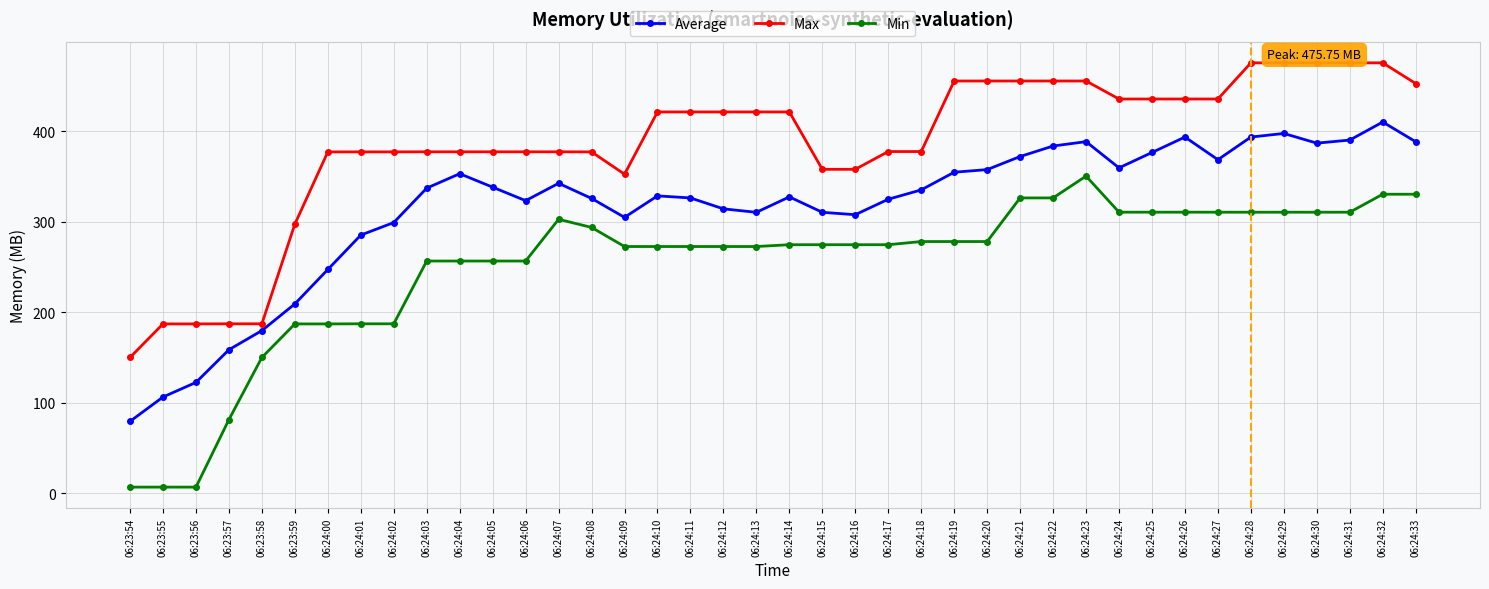

What is the spread (max minus min) of values at 06:24:13?

148.8